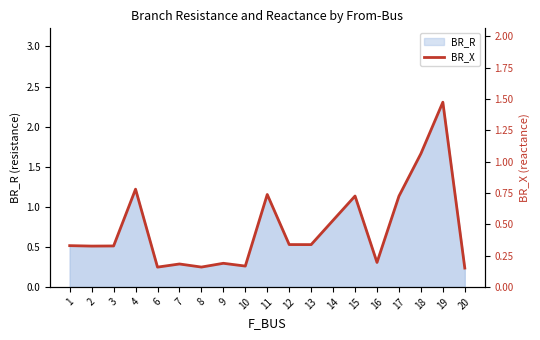

At which label is the value closest to 0?

20